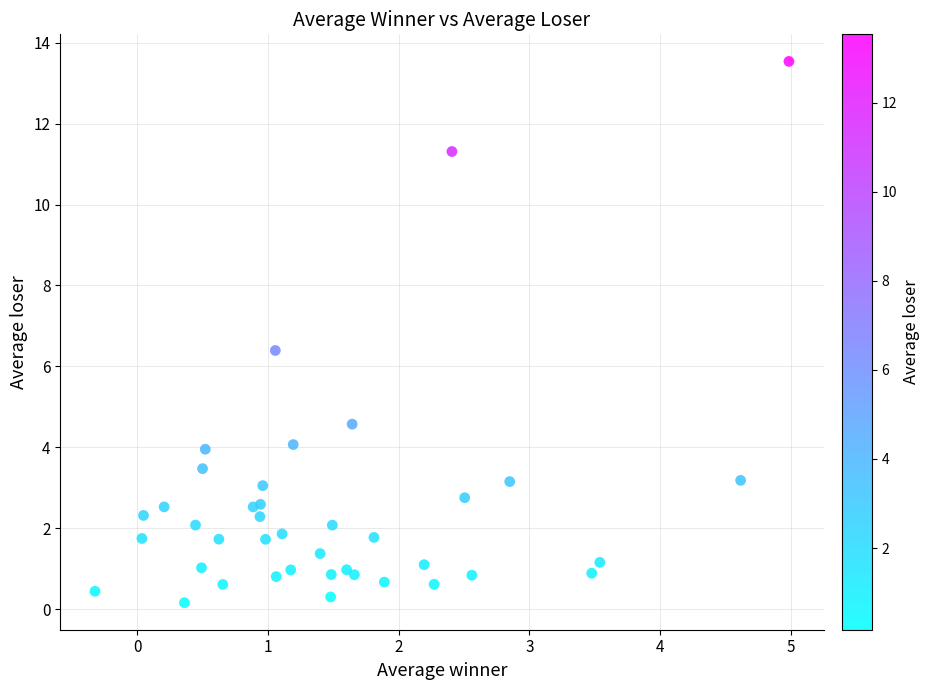

What Y value in the scatter plot is closest to 6?

6.4